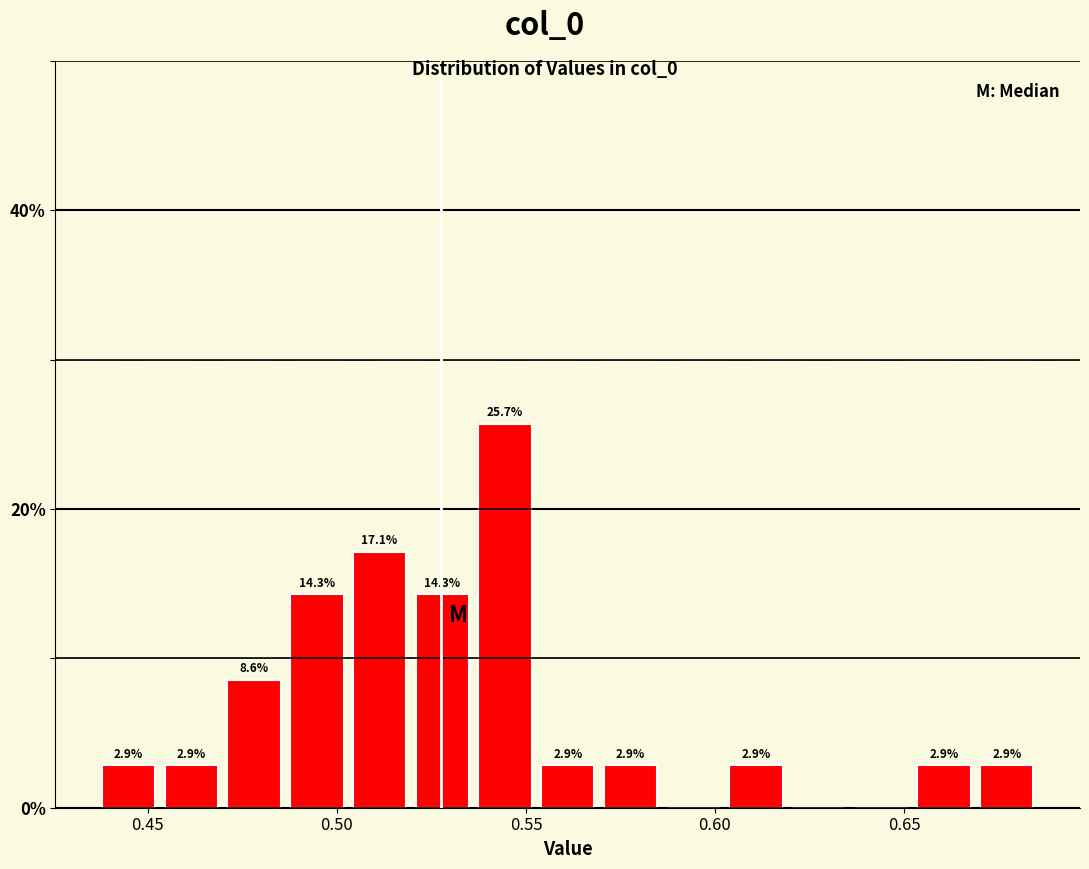

Read against the x-axis, roughly where is the centre of the tallest bar?

0.545